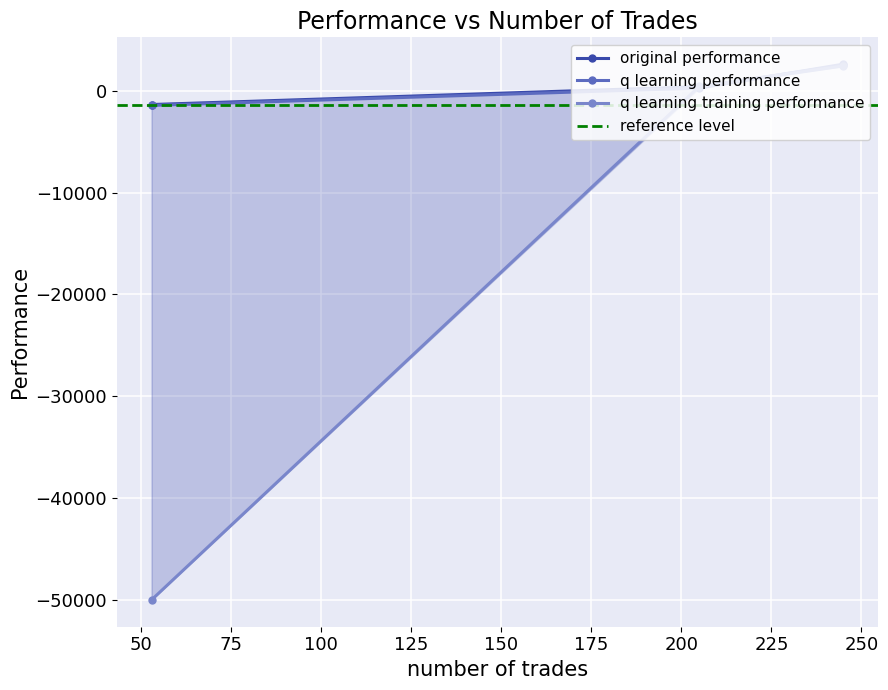

What is the difference between the highest and lowest values at 245?

182.1